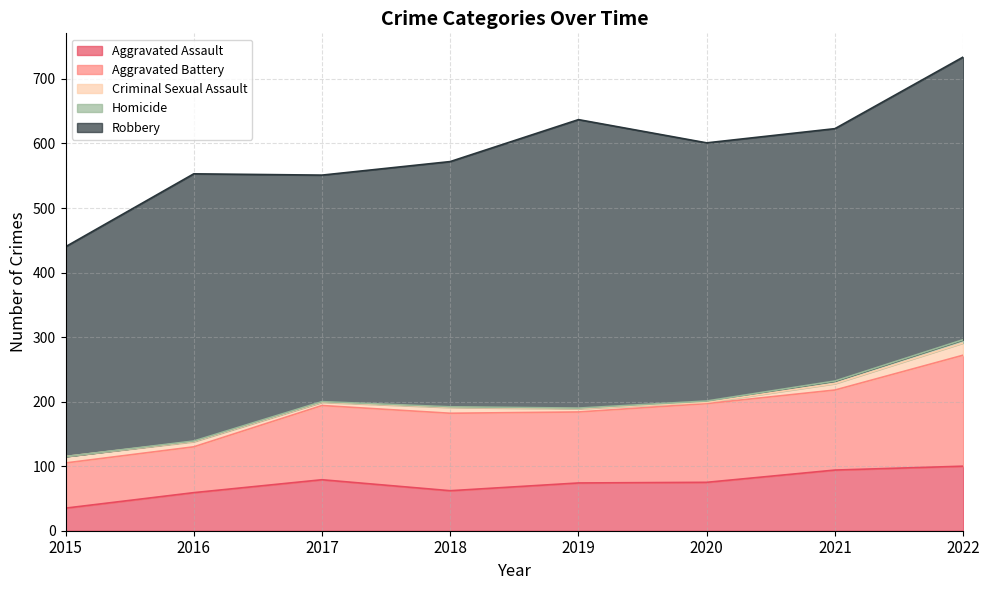

True or false: Criminal Sexual Assault and Aggravated Assault intersect in this chart.

False